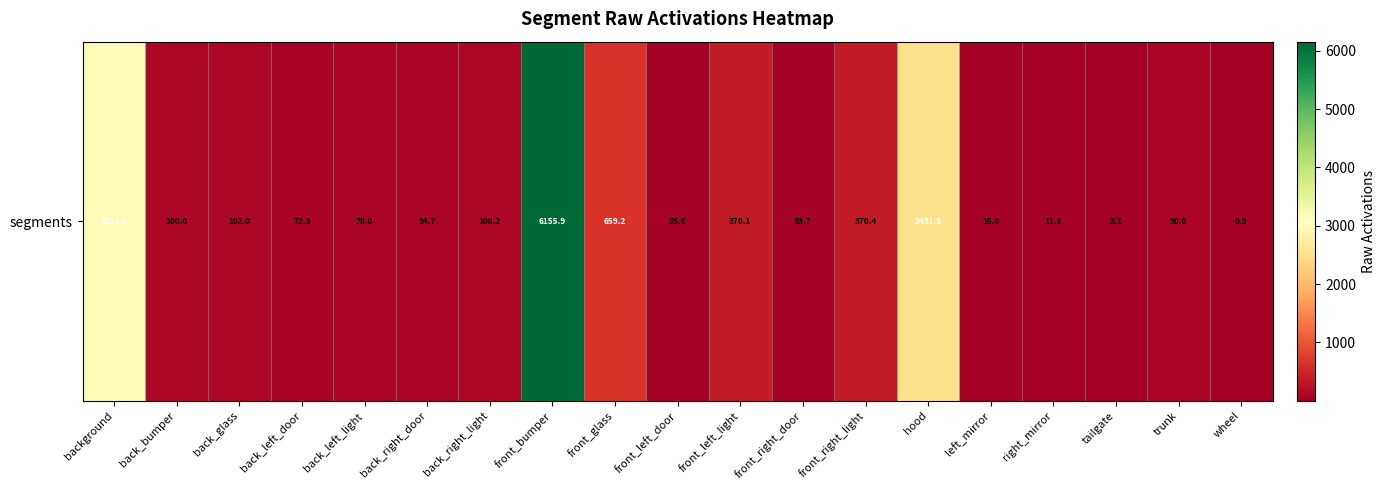

What is the average value?

727.0